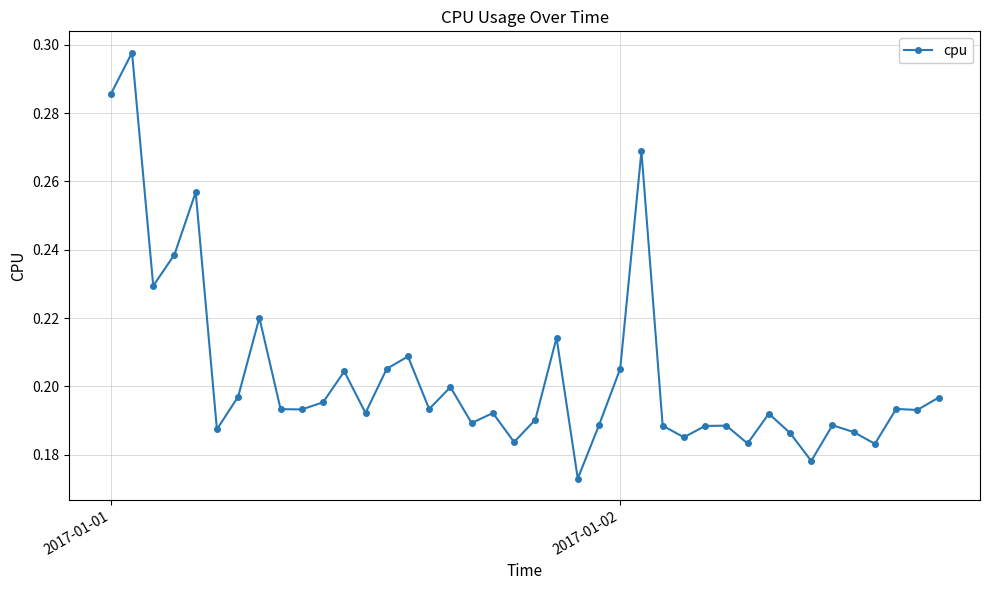

What is the sum of all values?

8.1